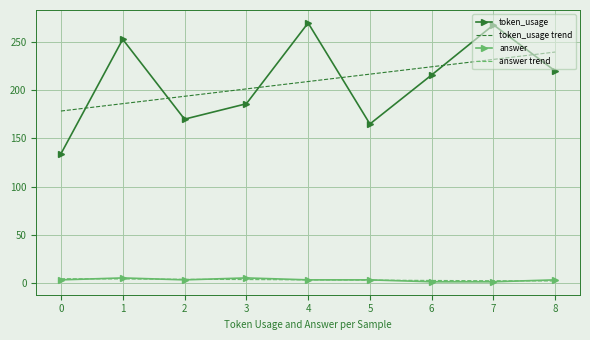

What is the difference between the highest and lowest values at 7?

267.0